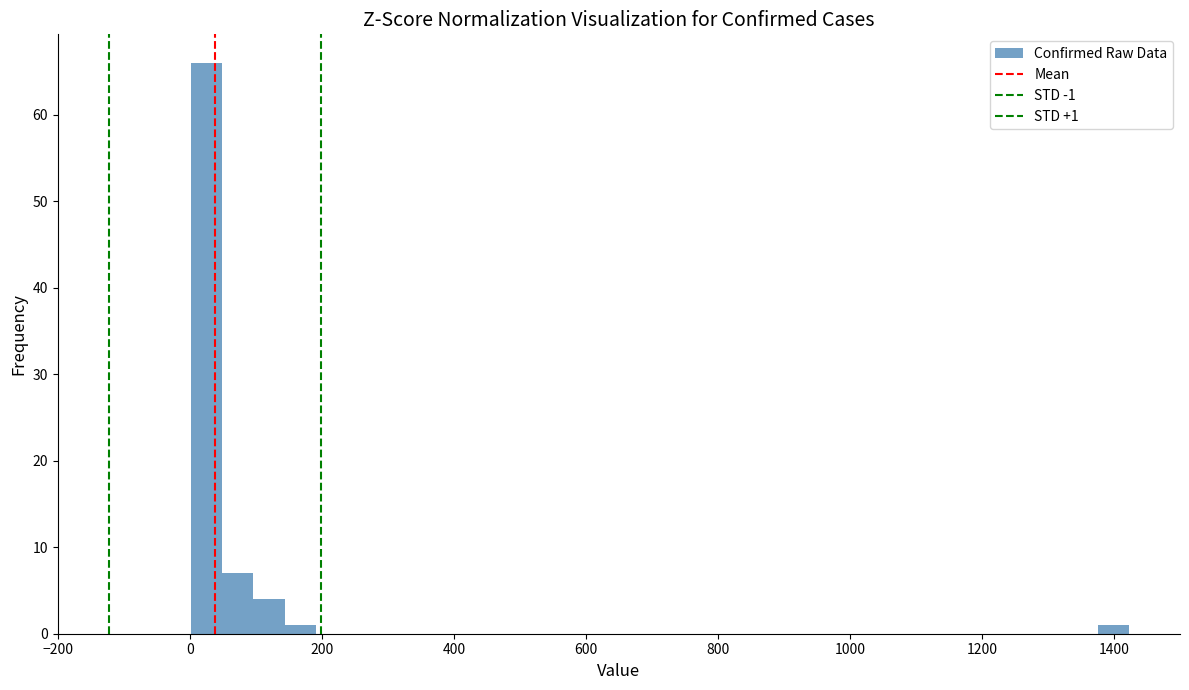

Read against the x-axis, roughly where is the centre of the tallest bar?

20